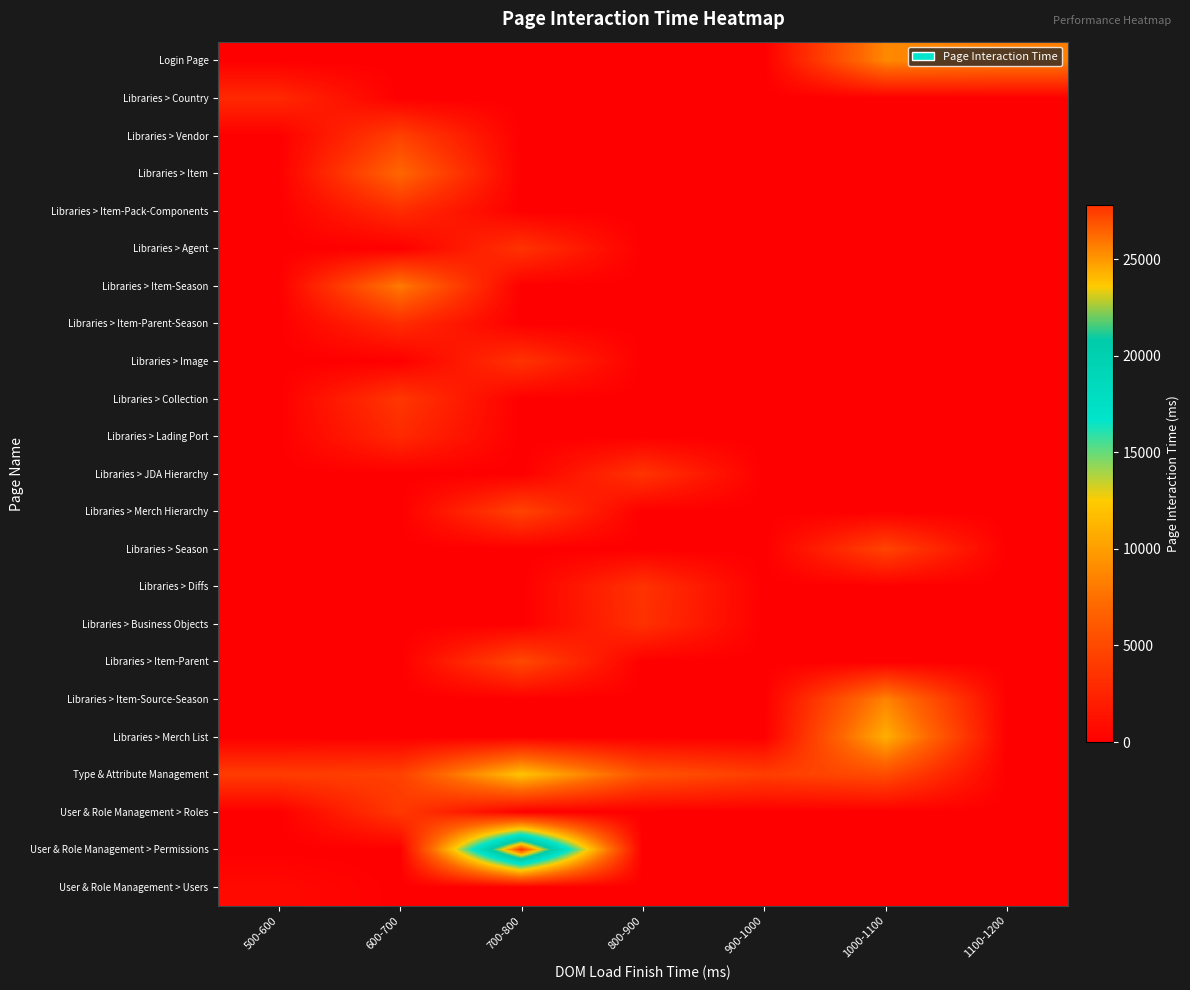

Reading left to right, extract all data points from this chart.

Login Page: 500-600=0.0	600-700=0.0	700-800=0.0	800-900=0.0	900-1000=0.0	1000-1100=8835.5	1100-1200=8300.5
Libraries > Country: 500-600=2835.0	600-700=0.0	700-800=0.0	800-900=0.0	900-1000=0.0	1000-1100=0.0	1100-1200=0.0
Libraries > Vendor: 500-600=0.0	600-700=4449.0	700-800=0.0	800-900=0.0	900-1000=0.0	1000-1100=0.0	1100-1200=0.0
Libraries > Item: 500-600=0.0	600-700=7010.0	700-800=0.0	800-900=0.0	900-1000=0.0	1000-1100=0.0	1100-1200=0.0
Libraries > Item-Pack-Components: 500-600=0.0	600-700=3036.0	700-800=0.0	800-900=0.0	900-1000=0.0	1000-1100=0.0	1100-1200=0.0
Libraries > Agent: 500-600=0.0	600-700=0.0	700-800=3502.0	800-900=0.0	900-1000=0.0	1000-1100=0.0	1100-1200=0.0
Libraries > Item-Season: 500-600=0.0	600-700=8143.0	700-800=0.0	800-900=0.0	900-1000=0.0	1000-1100=0.0	1100-1200=0.0
Libraries > Item-Parent-Season: 500-600=0.0	600-700=3030.0	700-800=0.0	800-900=0.0	900-1000=0.0	1000-1100=0.0	1100-1200=0.0
Libraries > Image: 500-600=0.0	600-700=0.0	700-800=3515.0	800-900=0.0	900-1000=0.0	1000-1100=0.0	1100-1200=0.0
Libraries > Collection: 500-600=0.0	600-700=3799.0	700-800=0.0	800-900=0.0	900-1000=0.0	1000-1100=0.0	1100-1200=0.0
Libraries > Lading Port: 500-600=0.0	600-700=2873.0	700-800=0.0	800-900=0.0	900-1000=0.0	1000-1100=0.0	1100-1200=0.0
Libraries > JDA Hierarchy: 500-600=0.0	600-700=0.0	700-800=0.0	800-900=3610.0	900-1000=0.0	1000-1100=0.0	1100-1200=0.0
Libraries > Merch Hierarchy: 500-600=0.0	600-700=0.0	700-800=4628.0	800-900=0.0	900-1000=0.0	1000-1100=0.0	1100-1200=0.0
Libraries > Season: 500-600=0.0	600-700=0.0	700-800=0.0	800-900=0.0	900-1000=0.0	1000-1100=4659.0	1100-1200=0.0
Libraries > Diffs: 500-600=0.0	600-700=0.0	700-800=0.0	800-900=3525.0	900-1000=0.0	1000-1100=0.0	1100-1200=0.0
Libraries > Business Objects: 500-600=0.0	600-700=0.0	700-800=0.0	800-900=3360.0	900-1000=0.0	1000-1100=0.0	1100-1200=0.0
Libraries > Item-Parent: 500-600=0.0	600-700=0.0	700-800=5014.0	800-900=0.0	900-1000=0.0	1000-1100=0.0	1100-1200=0.0
Libraries > Item-Source-Season: 500-600=0.0	600-700=0.0	700-800=0.0	800-900=0.0	900-1000=0.0	1000-1100=8637.0	1100-1200=0.0
Libraries > Merch List: 500-600=0.0	600-700=0.0	700-800=0.0	800-900=0.0	900-1000=0.0	1000-1100=10970.0	1100-1200=0.0
Type & Attribute Management: 500-600=4125.0	600-700=4424.9	700-800=12132.7	800-900=5725.0	900-1000=4233.0	1000-1100=5201.0	1100-1200=0.0
User & Role Management > Roles: 500-600=0.0	600-700=3924.0	700-800=0.0	800-900=0.0	900-1000=0.0	1000-1100=0.0	1100-1200=0.0
User & Role Management > Permissions: 500-600=0.0	600-700=0.0	700-800=27803.0	800-900=0.0	900-1000=0.0	1000-1100=0.0	1100-1200=0.0
User & Role Management > Users: 500-600=663.0	600-700=0.0	700-800=0.0	800-900=0.0	900-1000=0.0	1000-1100=0.0	1100-1200=0.0